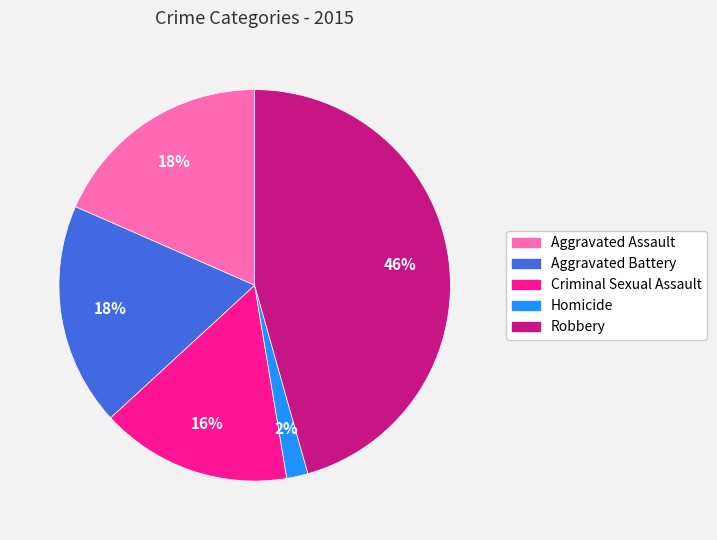

What percentage is the Homicide slice, to the nearest percent?

2%